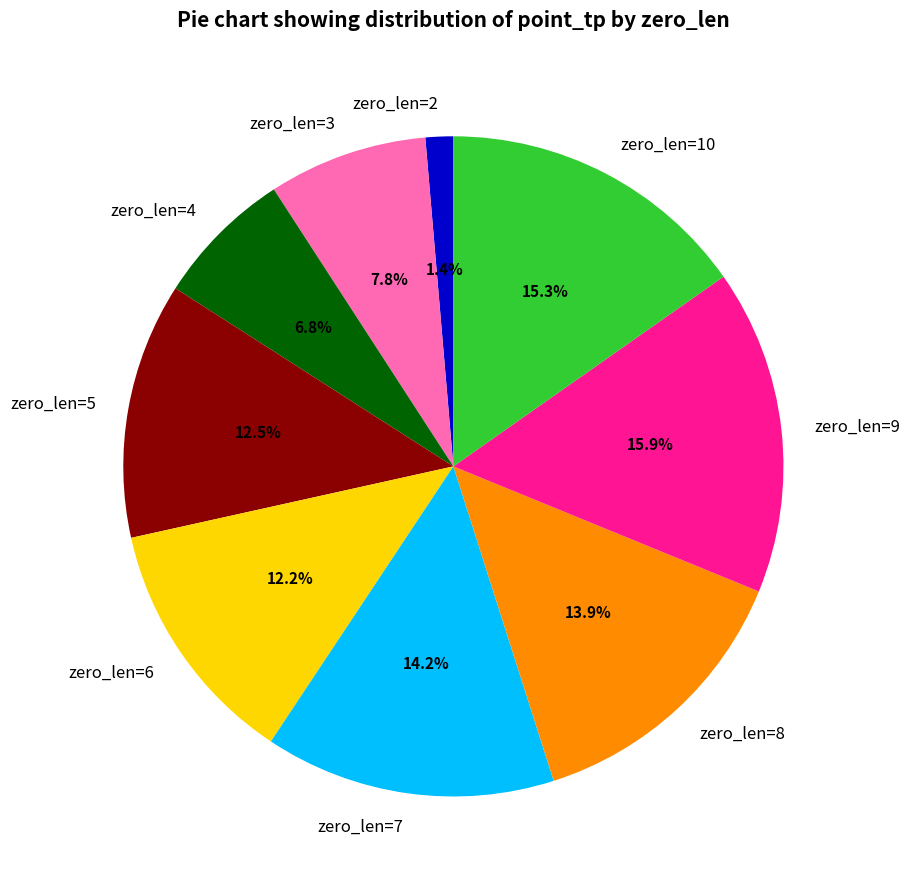

What is the largest slice in the pie chart?

zero_len=9